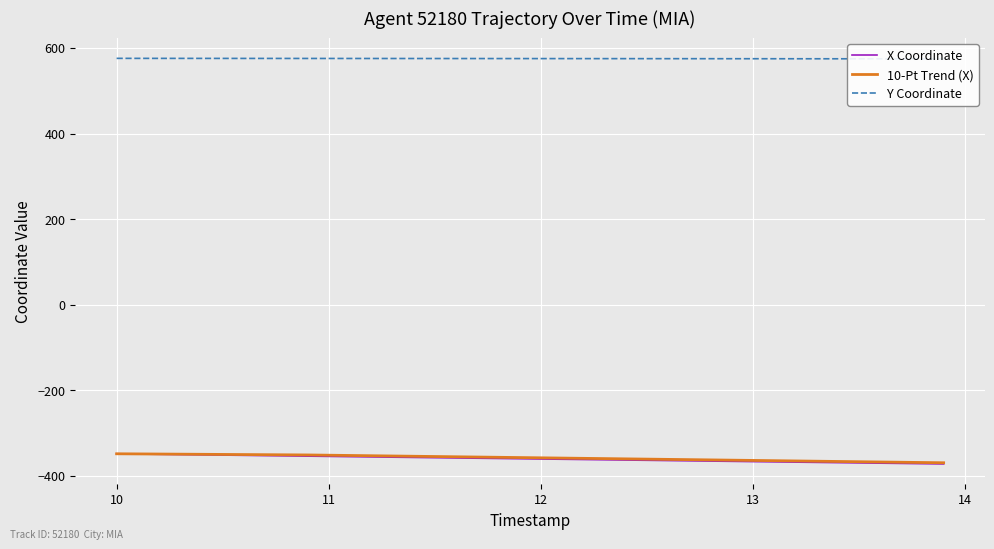

True or false: 10-Pt Trend (X) and X Coordinate intersect in this chart.

False